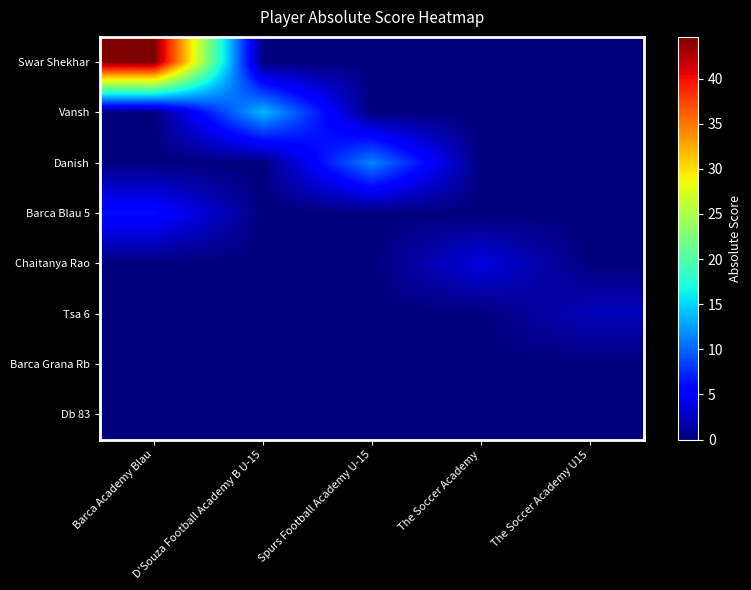

How many data points does each series have?

5